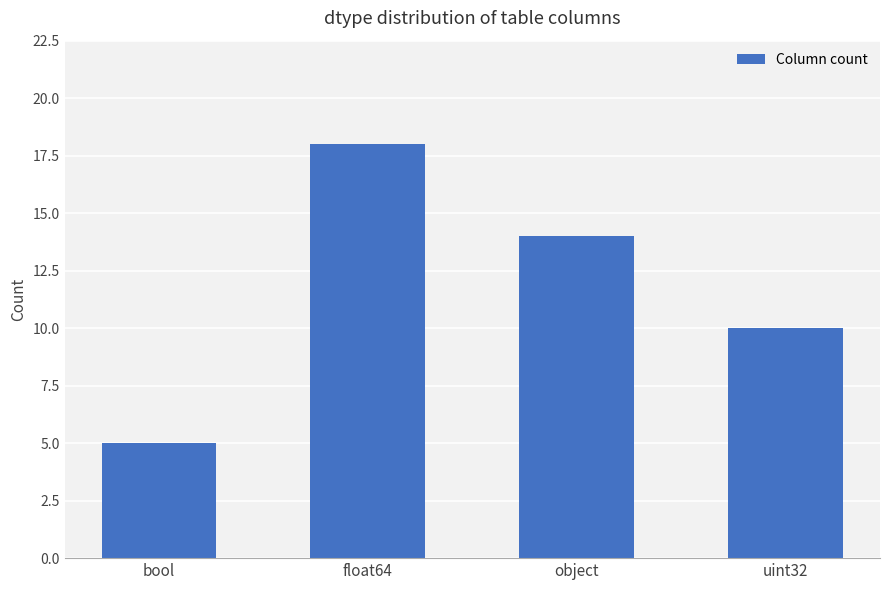

Which category has the highest value across all series?

float64